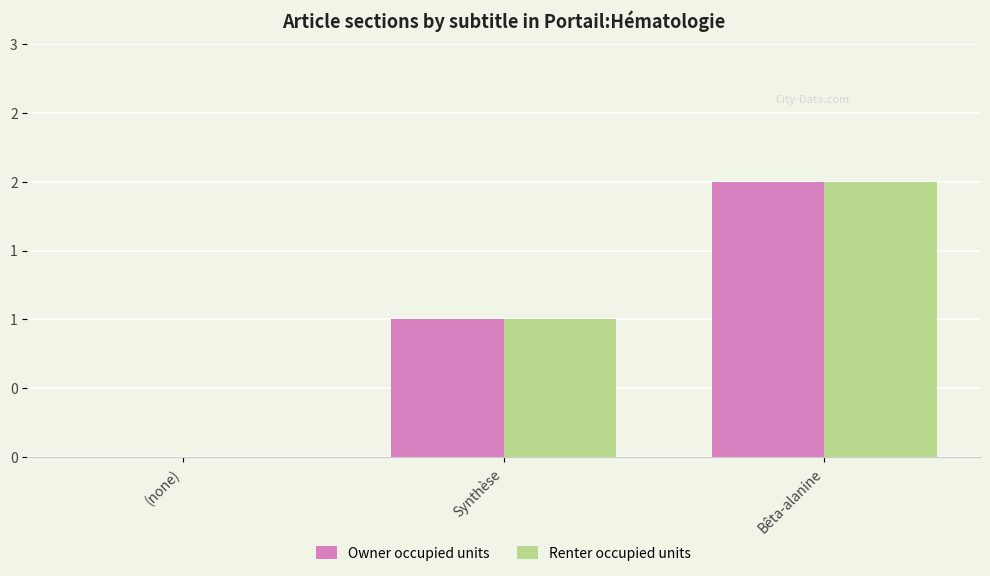

Which series changed the most between (none) and Bêta-alanine?

Owner occupied units